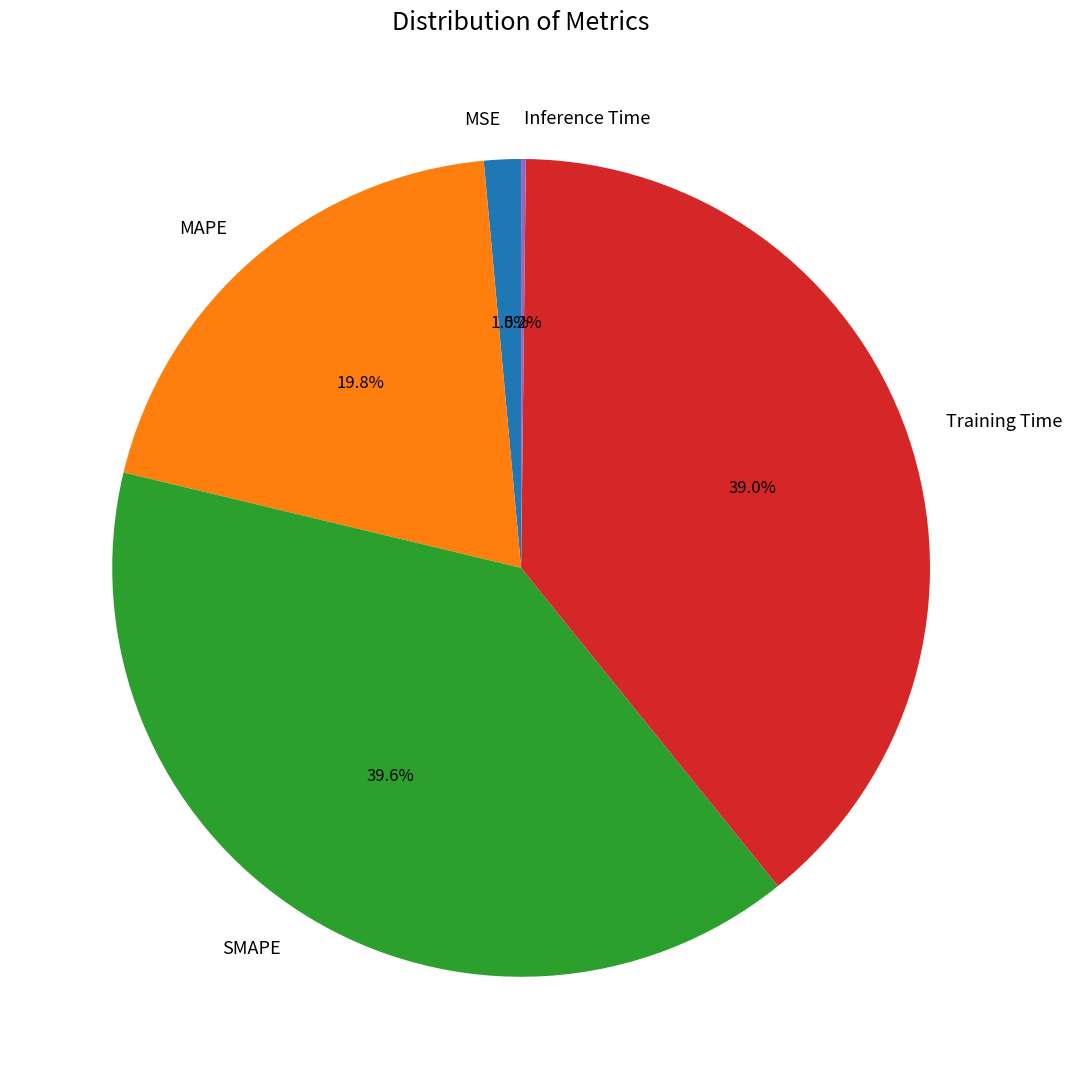

Does MAPE account for over 50% of the chart?

No